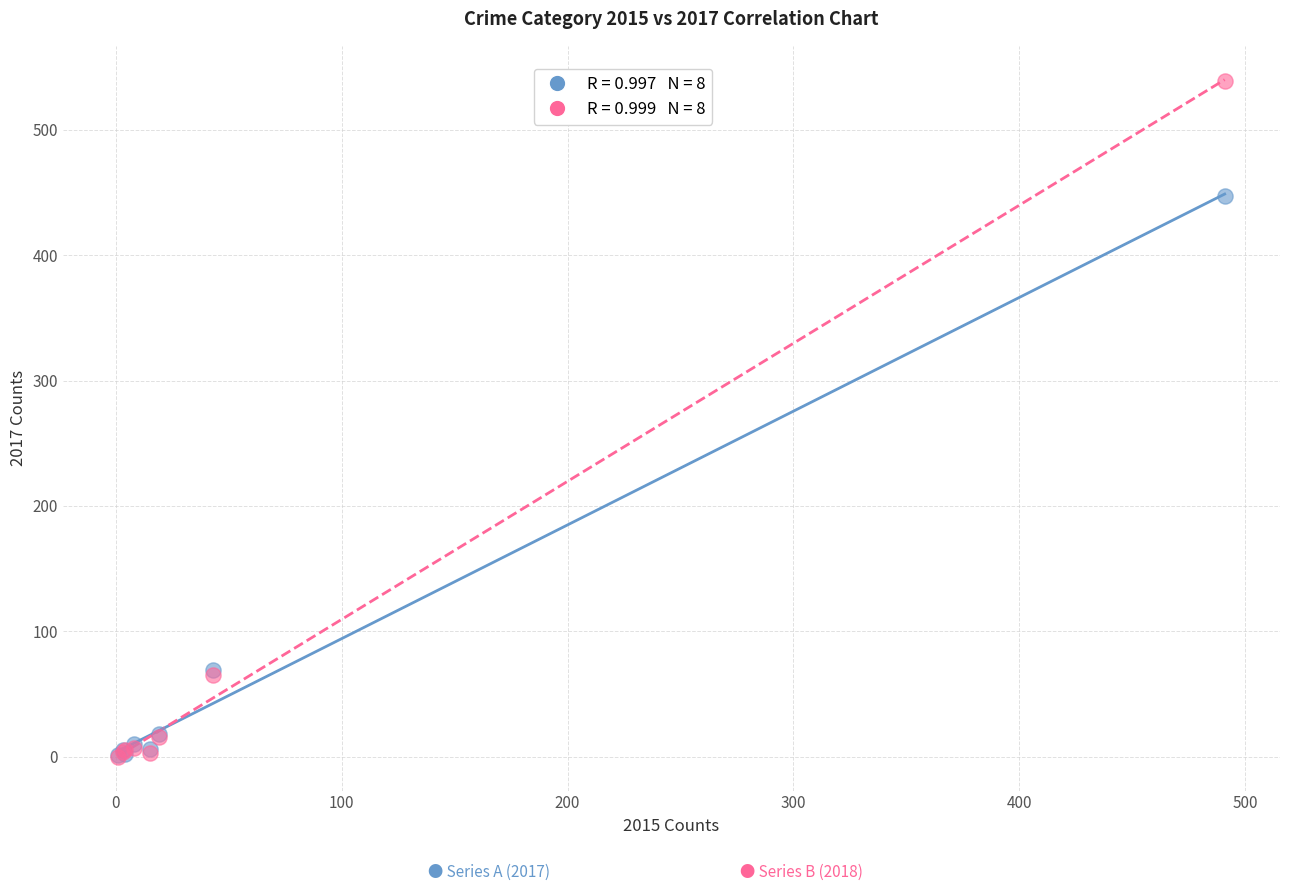

Across all series, what Y value is closest to 269?

447